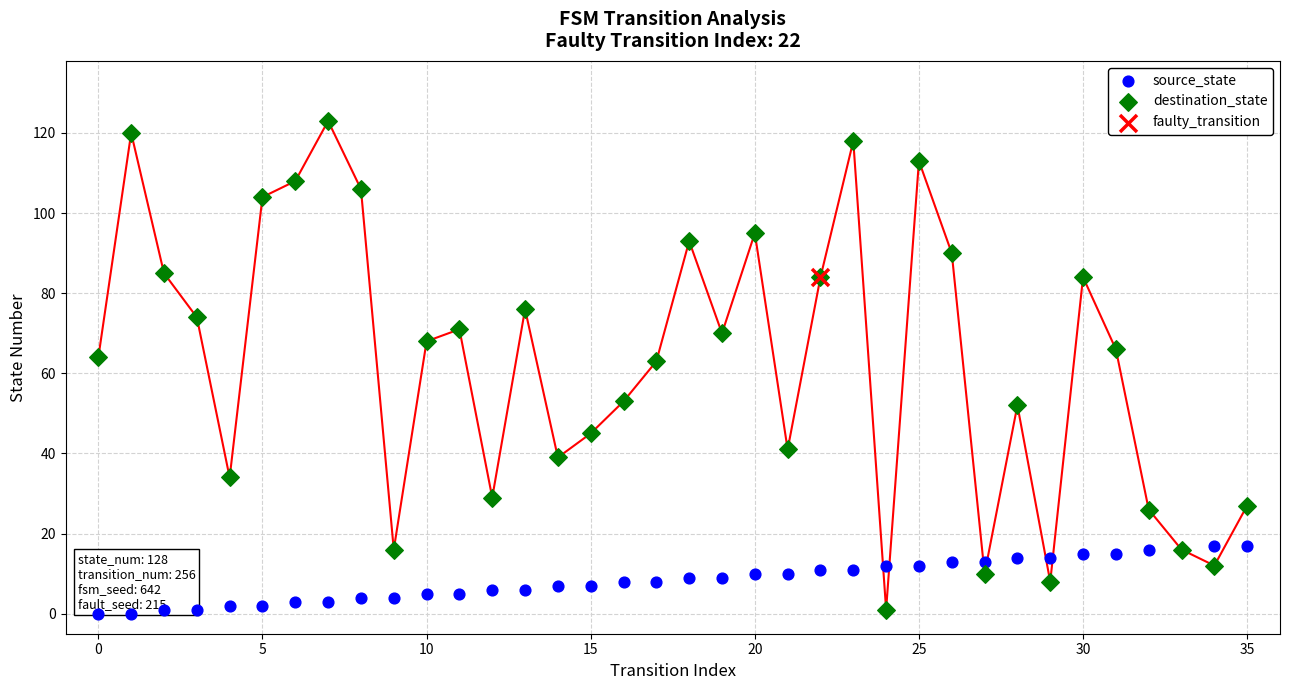

Which series has the widest spread of Y values?

destination_state